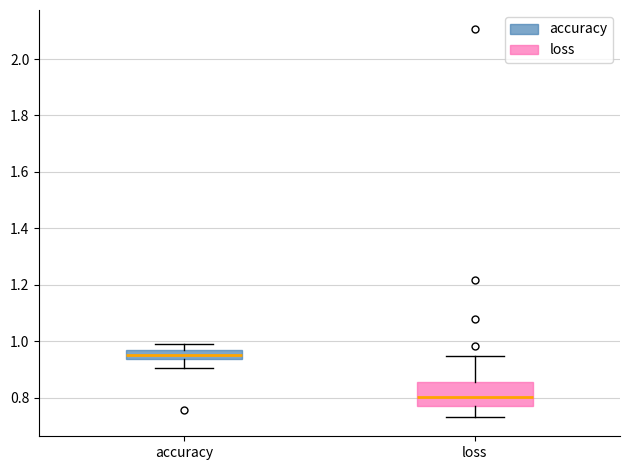

Comparing the boxes themselves (not the whiskers), which one is the tallest?

loss